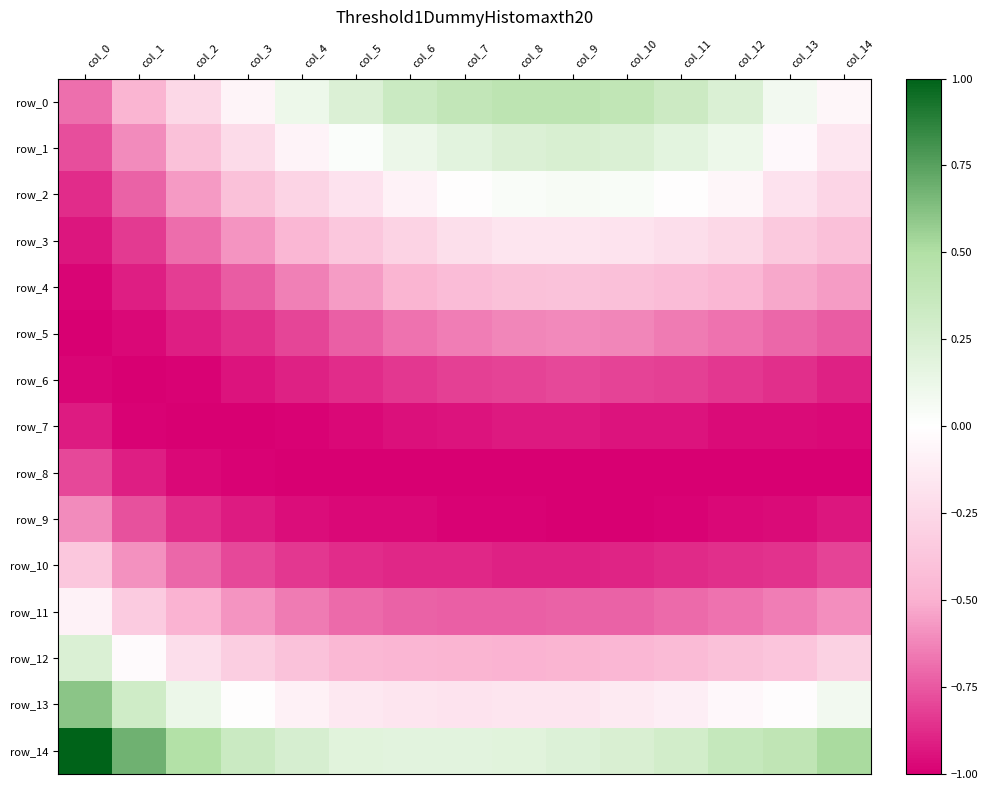

What is the difference between the maximum and second lowest values in the row_0 series?

0.9